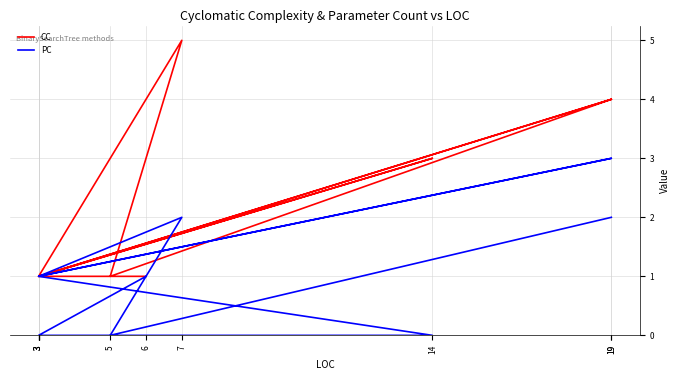

Which series changed the most between 3 and 3?

PC